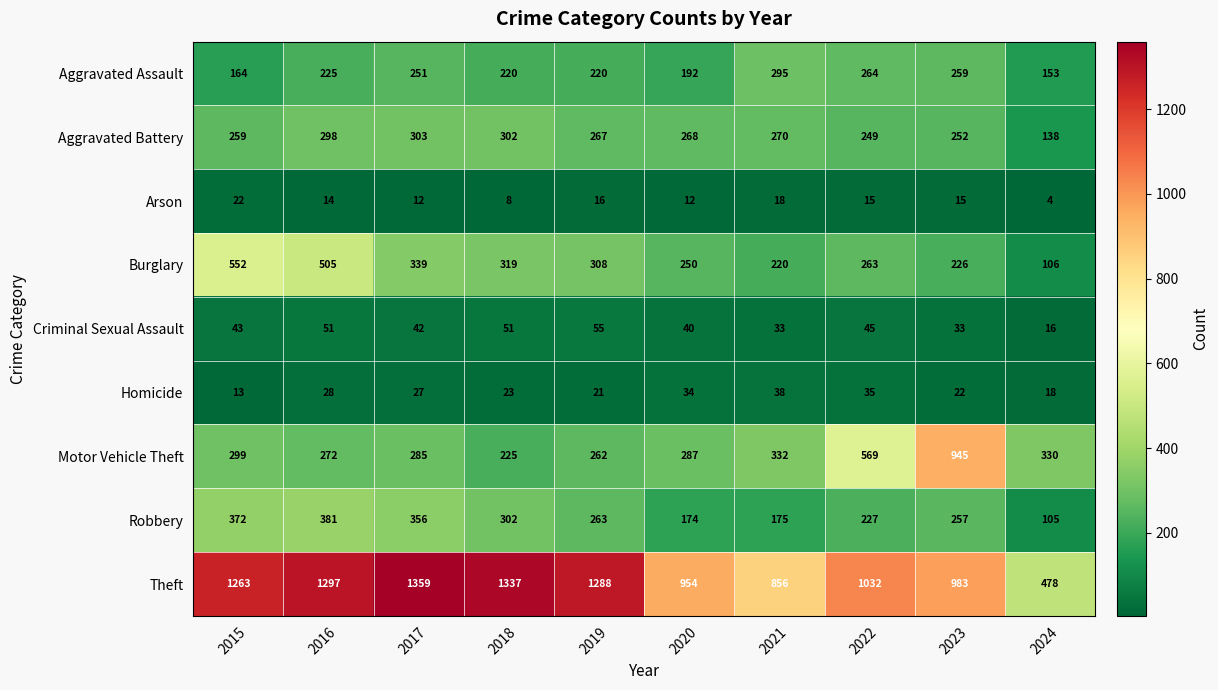

The Homicide series shows 33 at 2018. True or false?

False